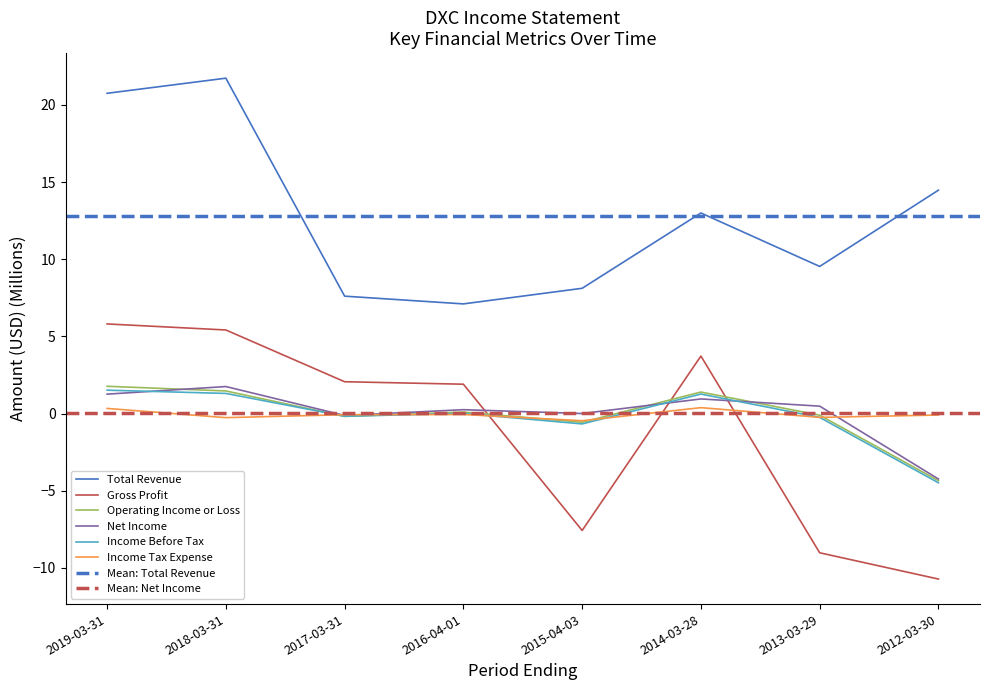

What are all the series names shown in the legend?

Total Revenue, Gross Profit, Operating Income or Loss, Net Income, Income Before Tax, Income Tax Expense